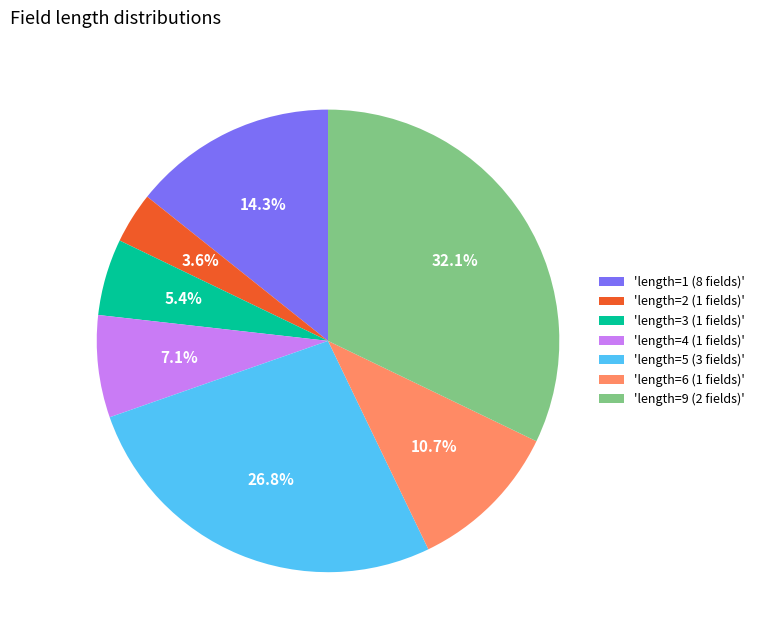

Is there any slice that represents more than half of the pie?

No